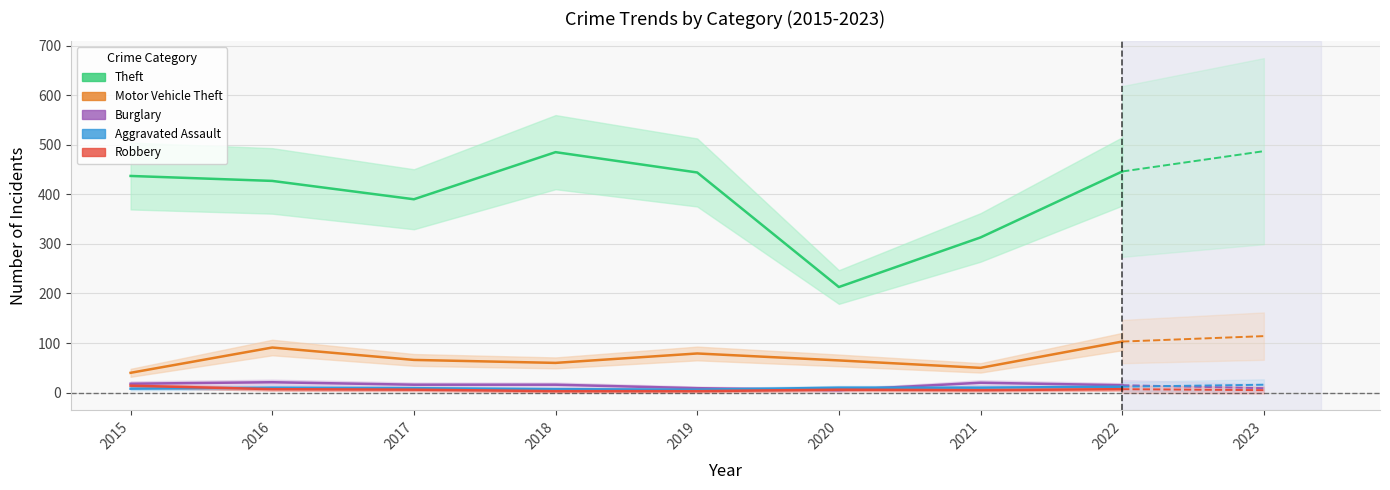

How many lines are shown in the chart?

5